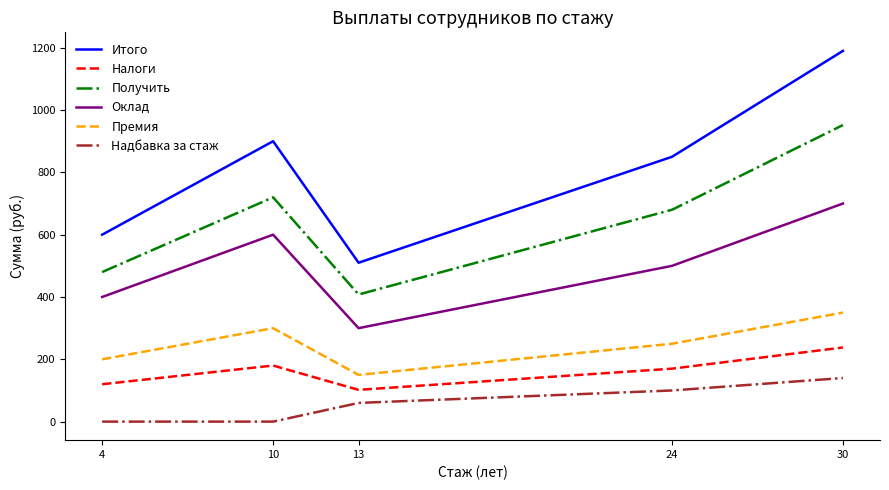

True or false: Премия has a value of 40 at 4.

False